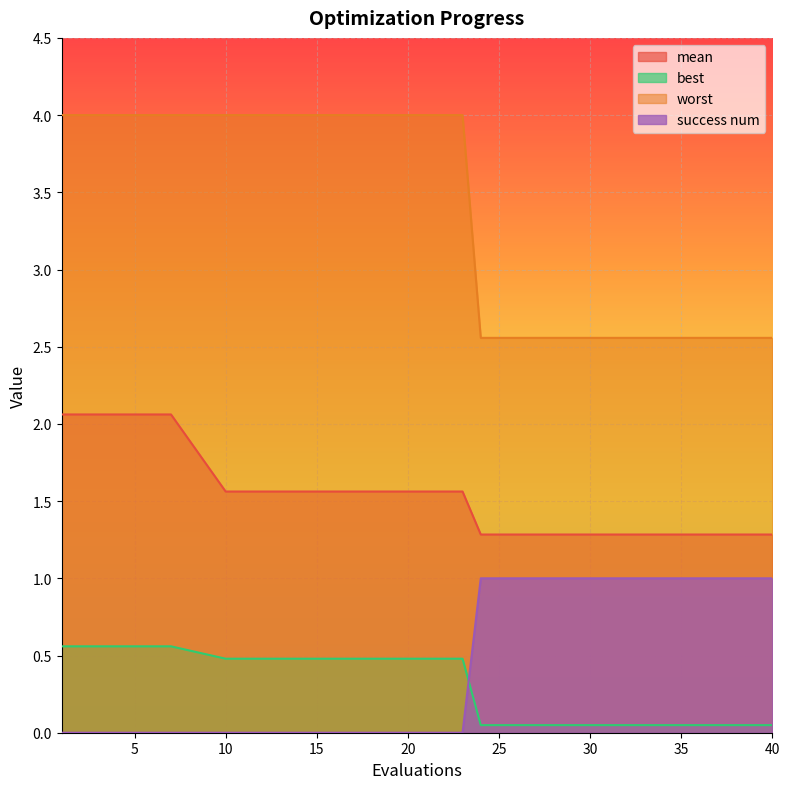

What is the difference between the maximum and minimum values in the best series?

0.5